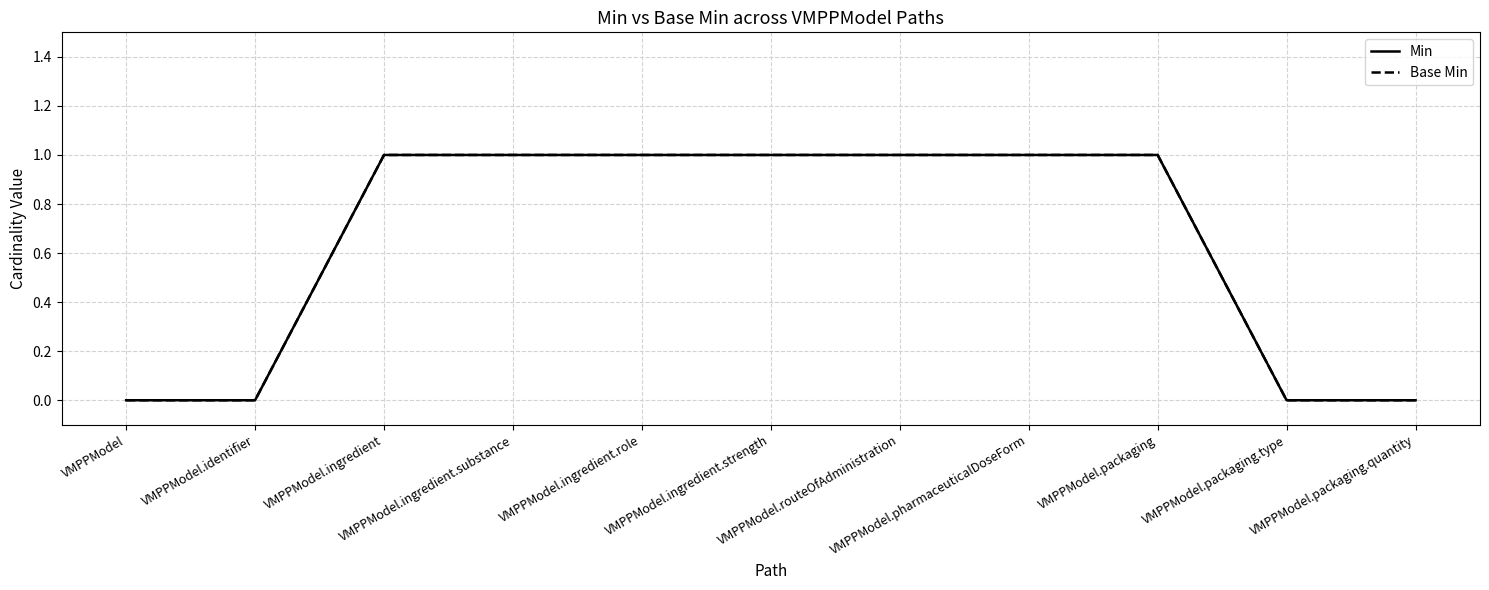

Count the Base Min values in the range 0 to 1.

11